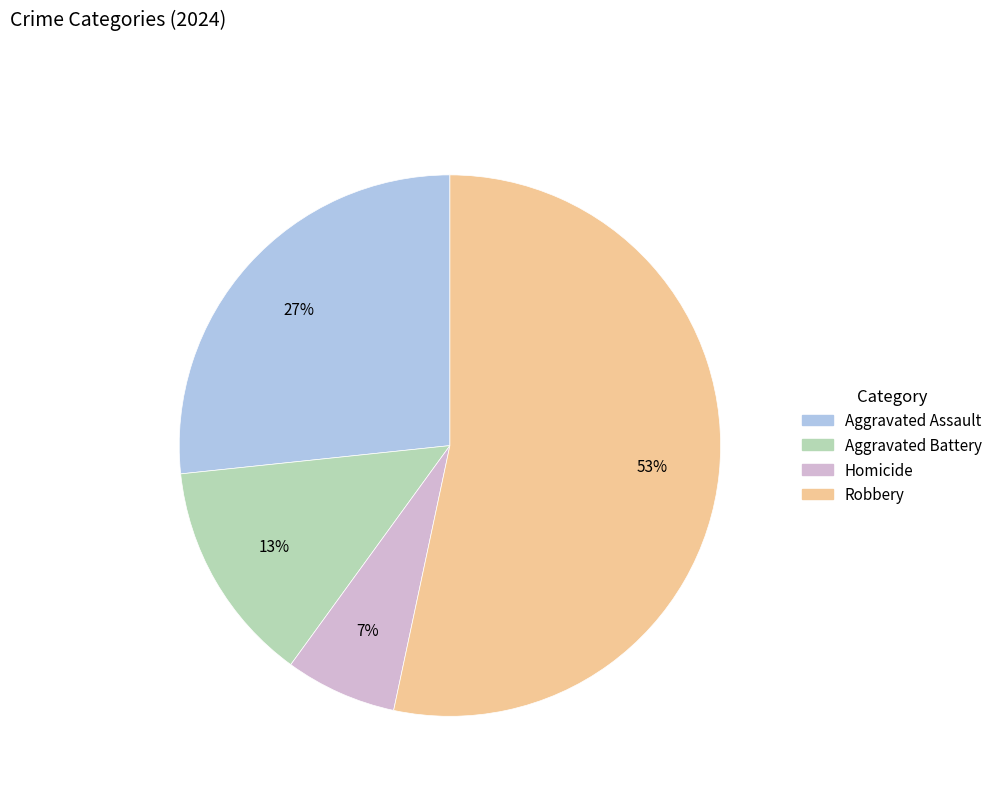

Is Robbery the majority of the pie?

Yes